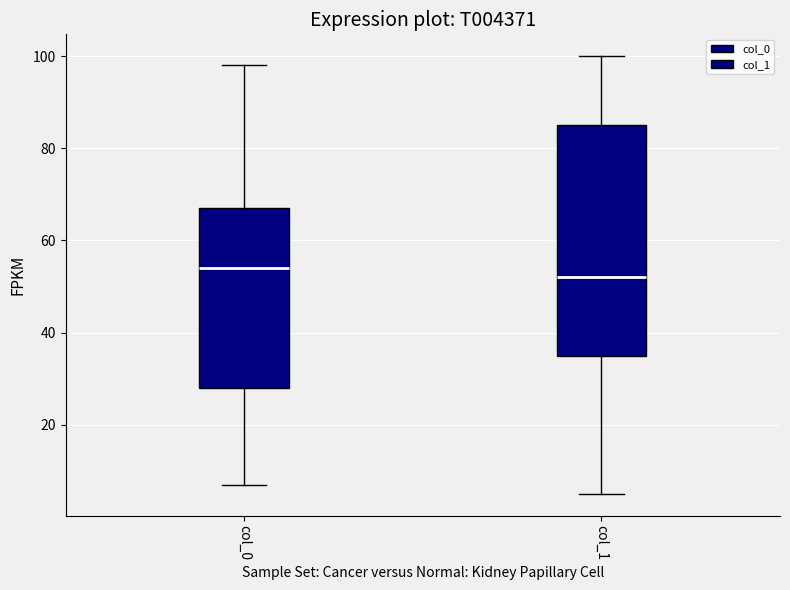

Where does the lower whisker of the box for col_0 end on the y-axis? The values are not printed on the chart, so give them approximately, as read against the axis.

8